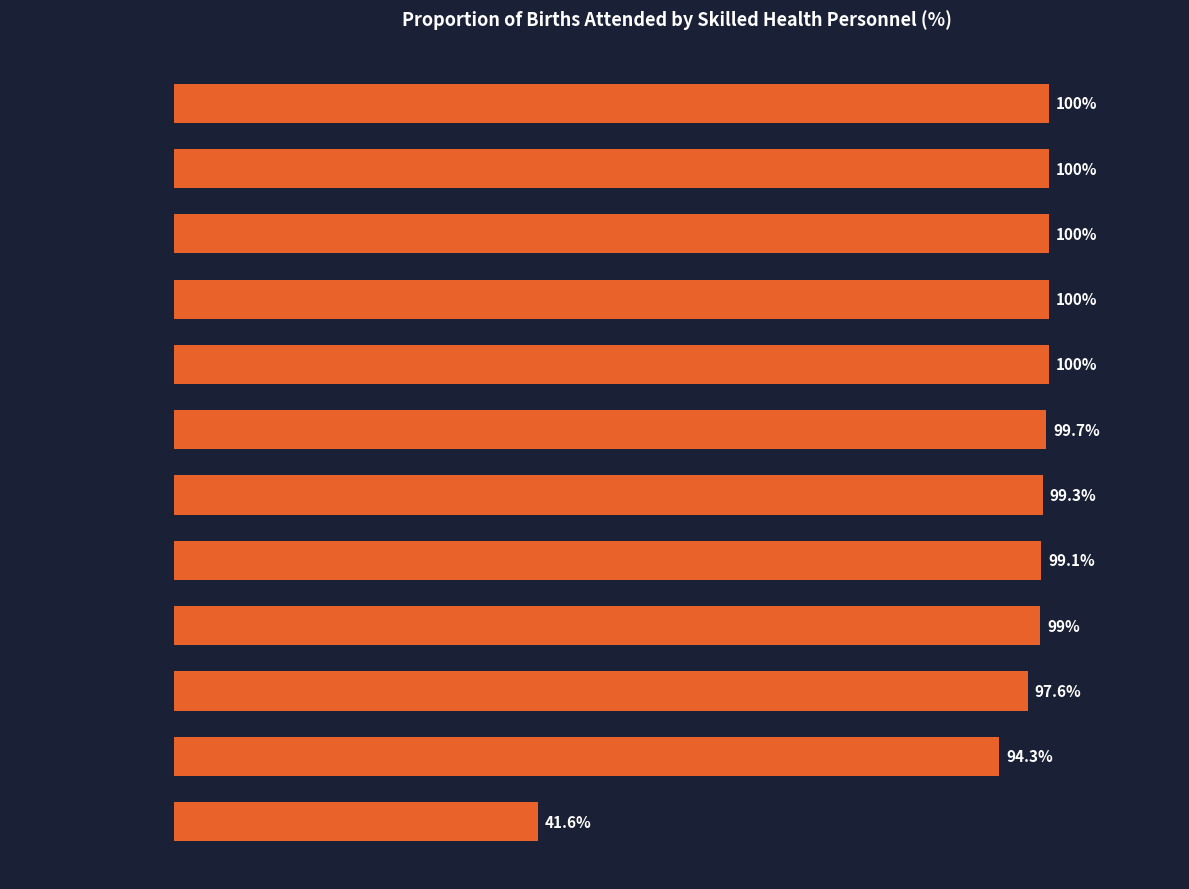

At which category does the chart reach its minimum across all series?

Haiti